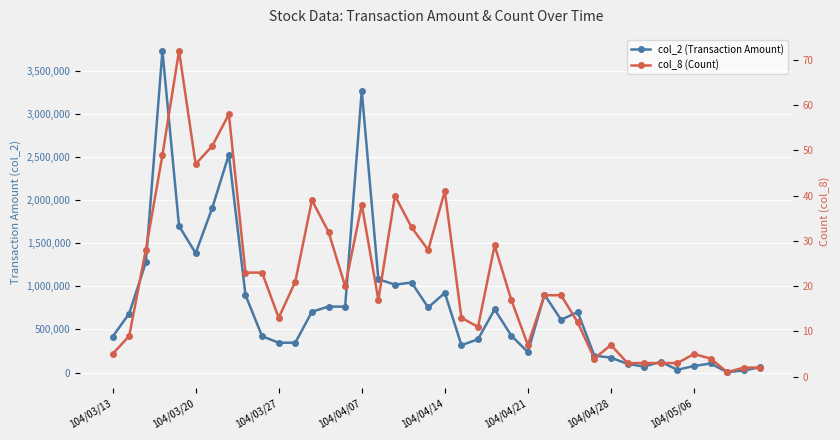

What is the difference between the col_8 (Count) values at 34 and 29?

1